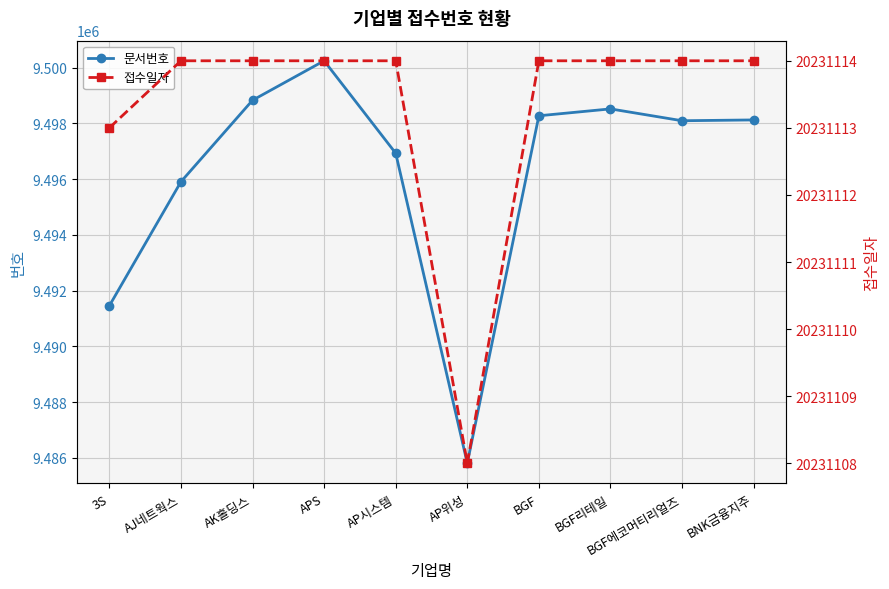

What are all the series names shown in the legend?

문서번호, 접수일자